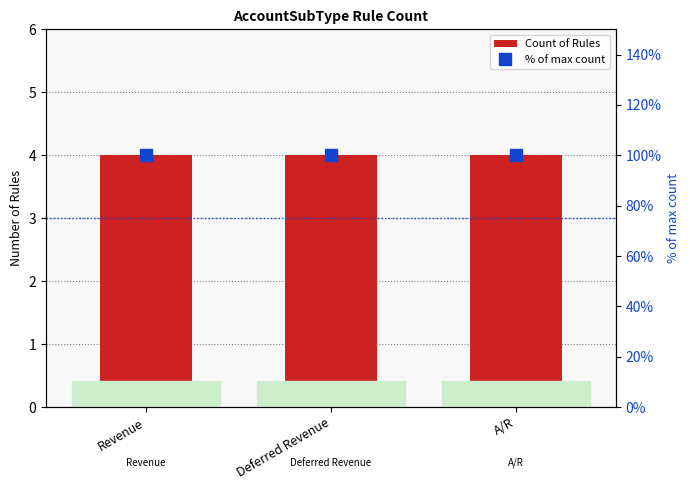

Which label corresponds to the largest value in the chart?

Revenue